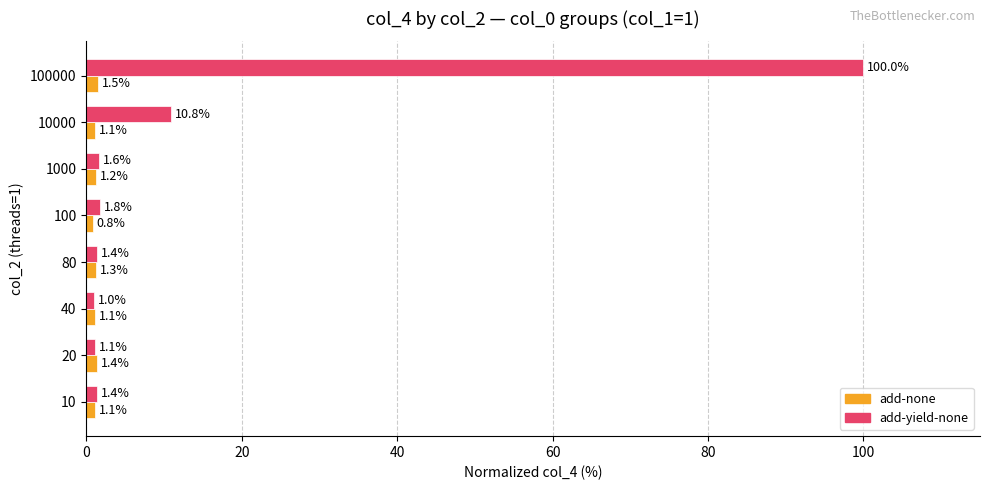

True or false: add-none has a value of 1.1 at 40.

True